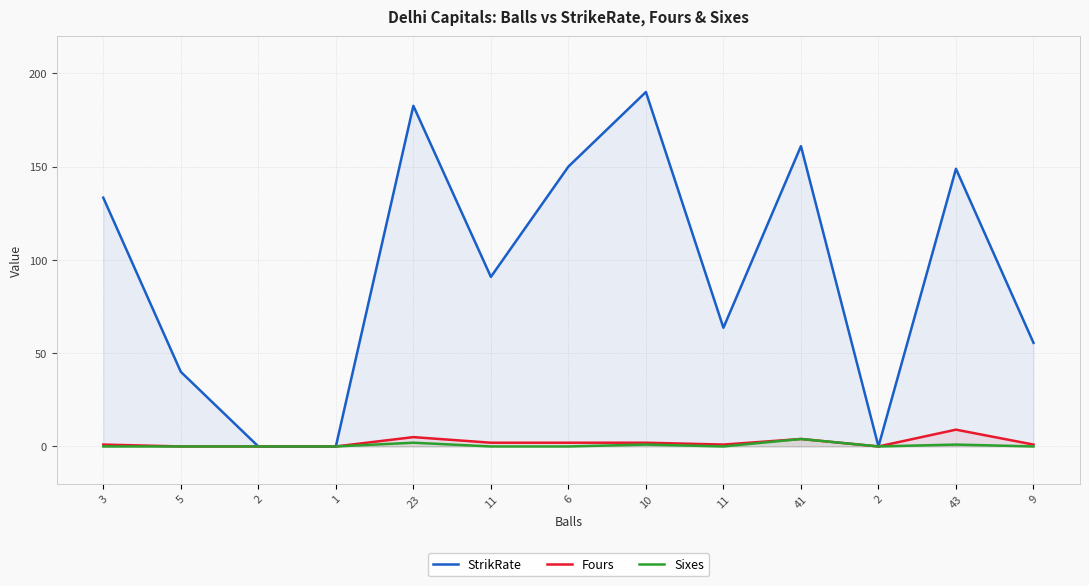

Reading left to right, extract all data points from this chart.

StrikRate: 3=133.3	5=40.0	2=0.0	1=0.0	23=182.6	11=90.9	6=150.0	10=190.0	11=63.6	41=161.0	2=0.0	43=148.8	9=55.5
Fours: 3=1.0	5=0.0	2=0.0	1=0.0	23=5.0	11=2.0	6=2.0	10=2.0	11=1.0	41=4.0	2=0.0	43=9.0	9=1.0
Sixes: 3=0.0	5=0.0	2=0.0	1=0.0	23=2.0	11=0.0	6=0.0	10=1.0	11=0.0	41=4.0	2=0.0	43=1.0	9=0.0